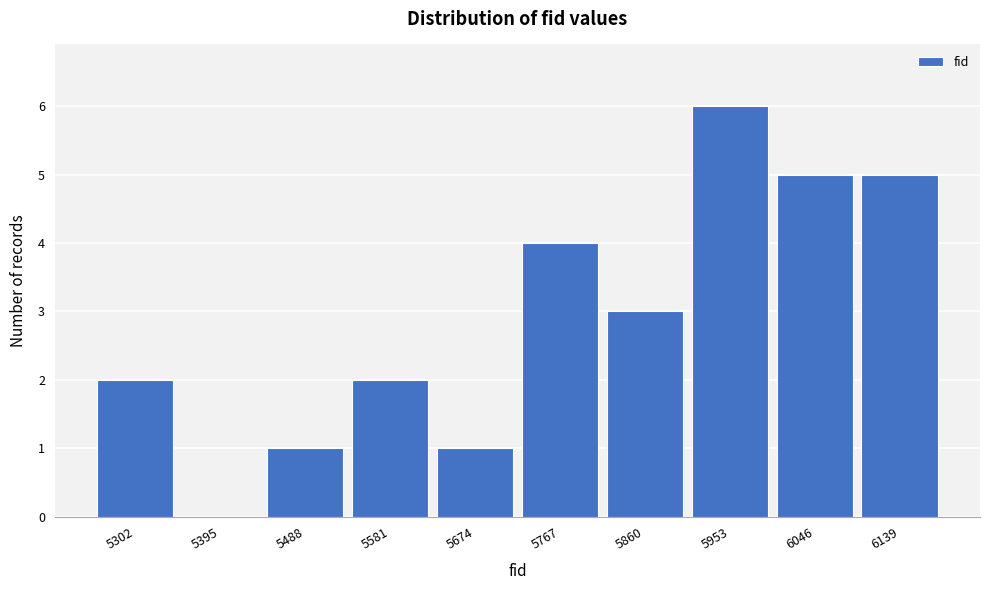

Reading left to right, extract all data points from this chart.

5302=2	5395=0	5488=1	5581=2	5674=1	5767=4	5860=3	5953=6	6046=5	6139=5